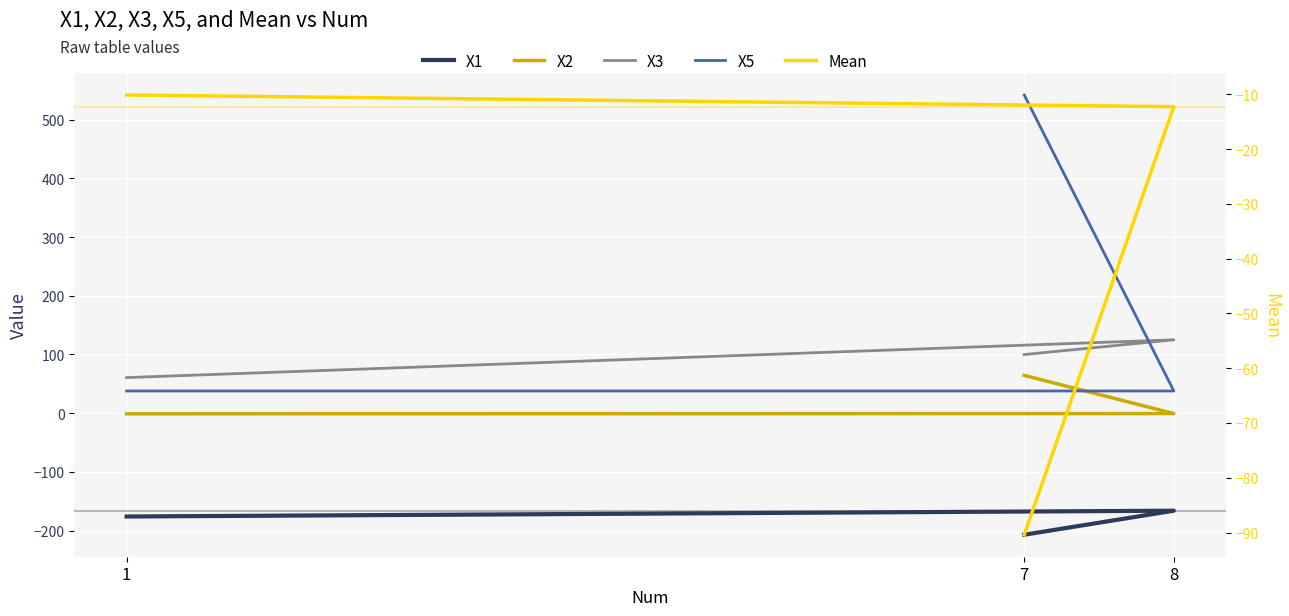

True or false: X2 has a value of -1.2 at 1.

True